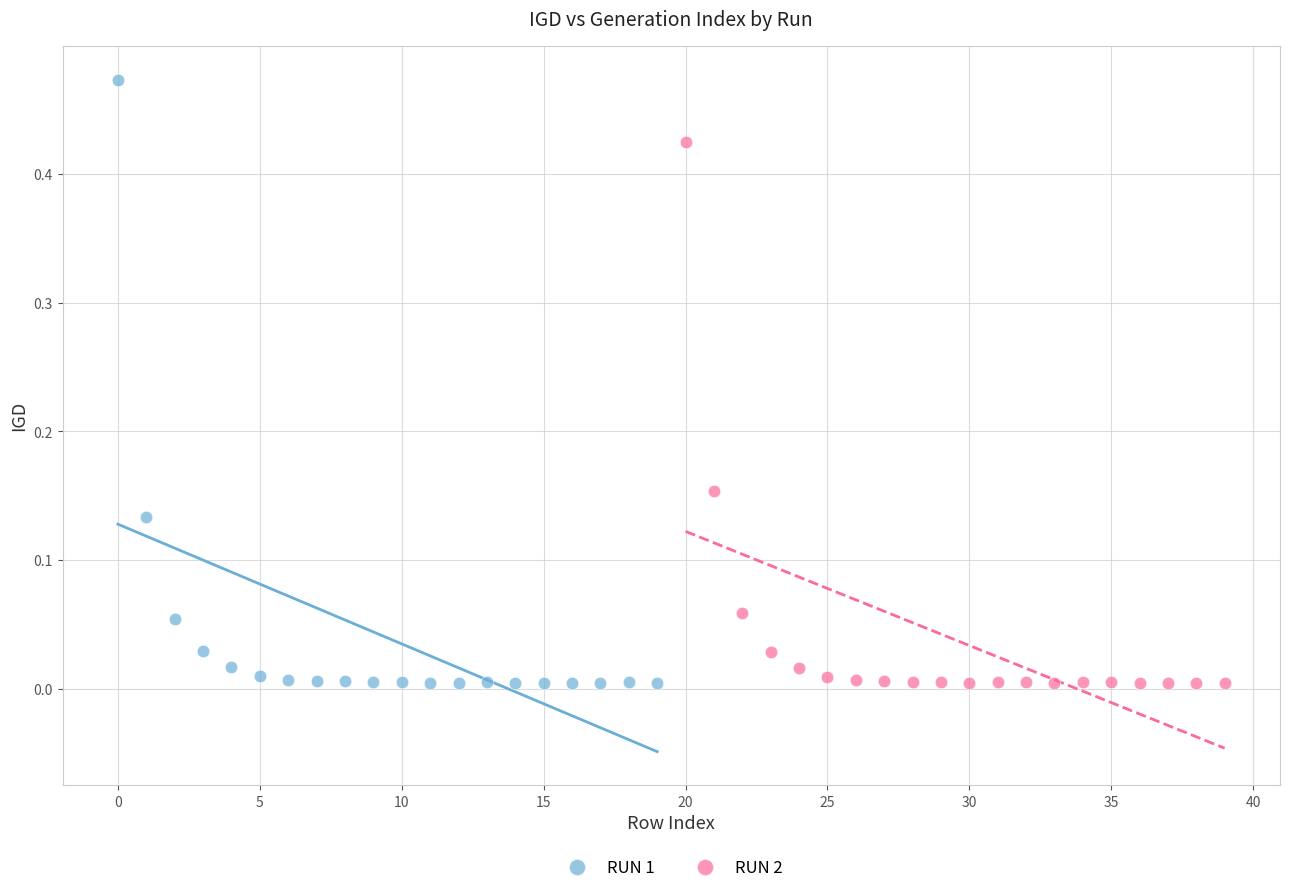

Which series contains the highest Y value?

RUN 1